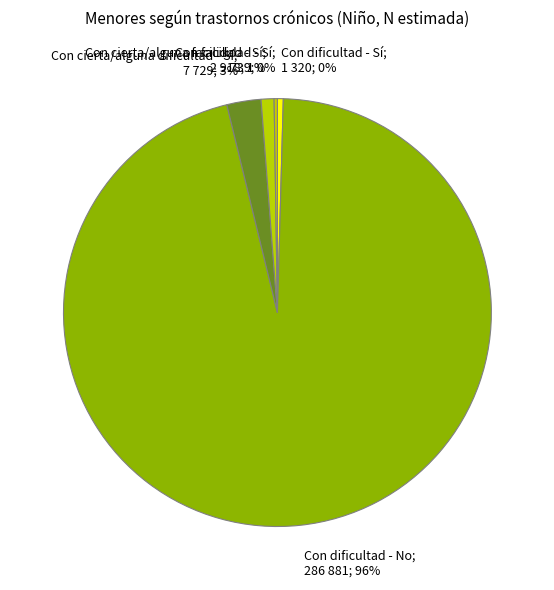

Does any single category account for the majority?

Yes